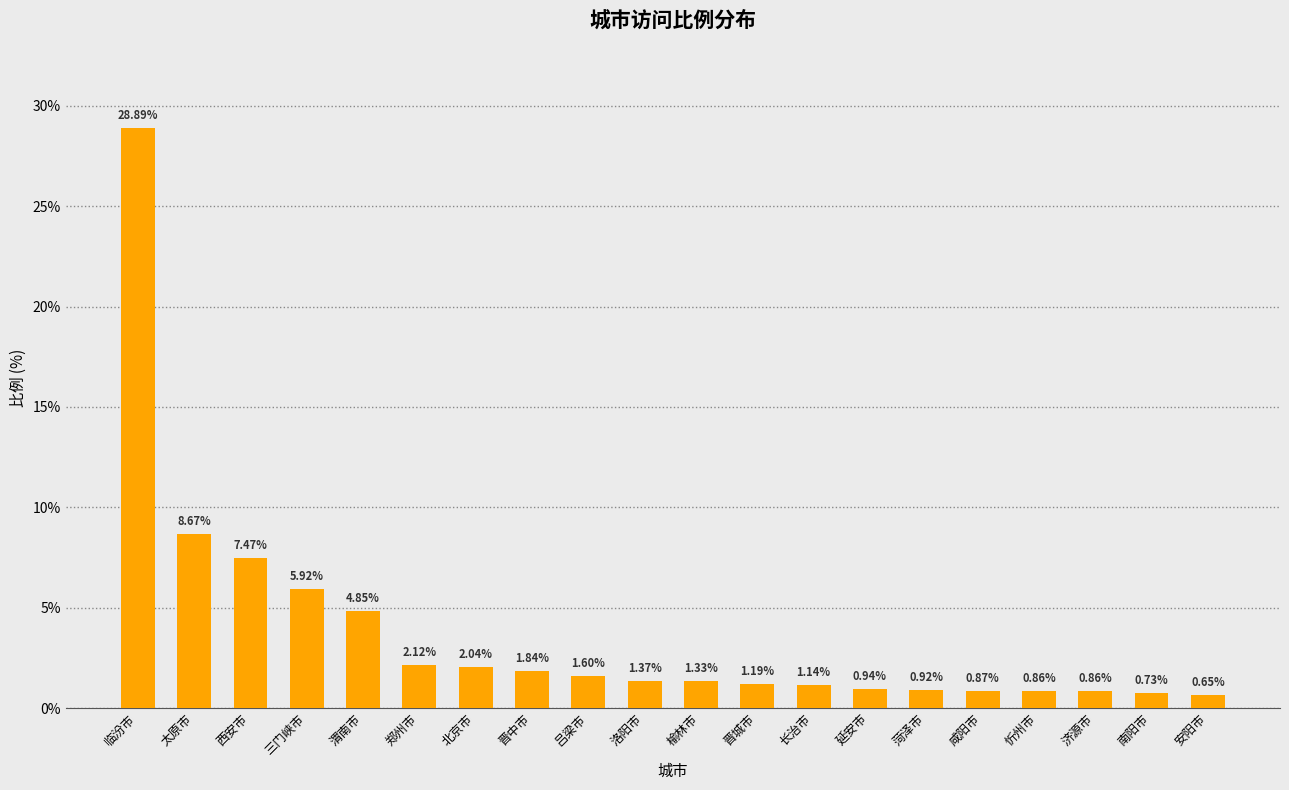

Which has a higher value, 洛阳市 or 南阳市?

洛阳市